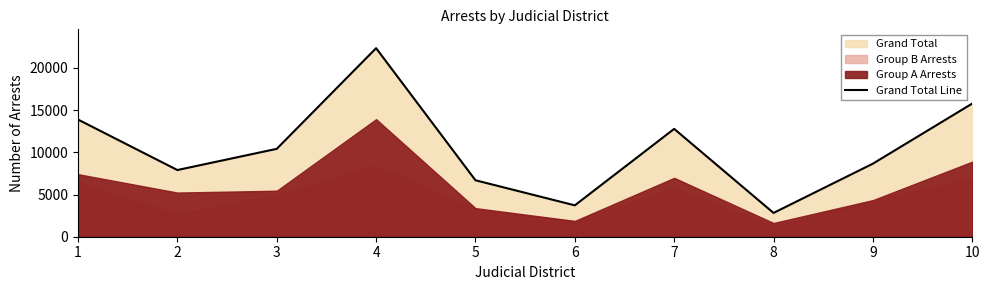

Is it true that the value at 5 is 11387?

False